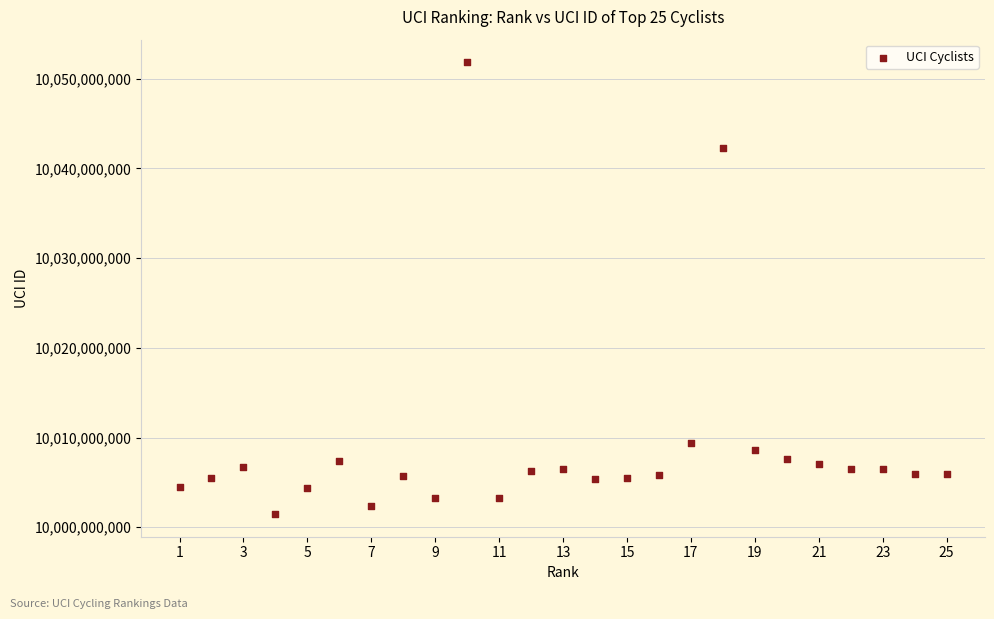

What is the range of X values (max minus min)?

24